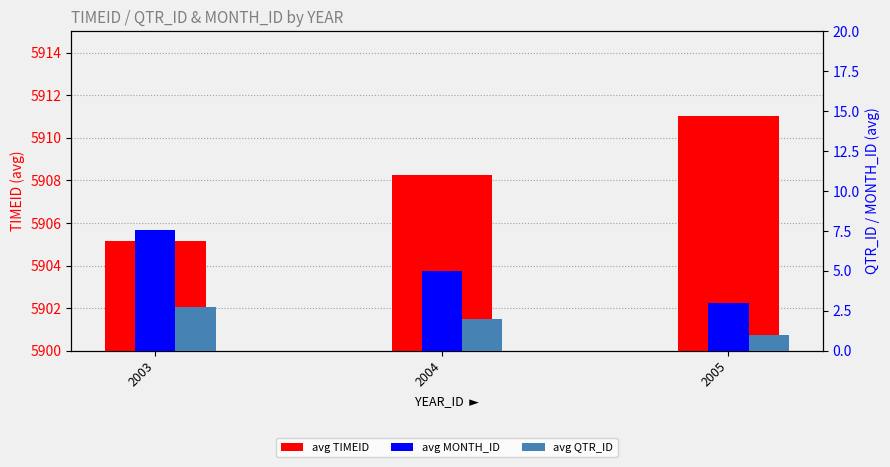

What is the average value of the avg QTR_ID series?

1.9